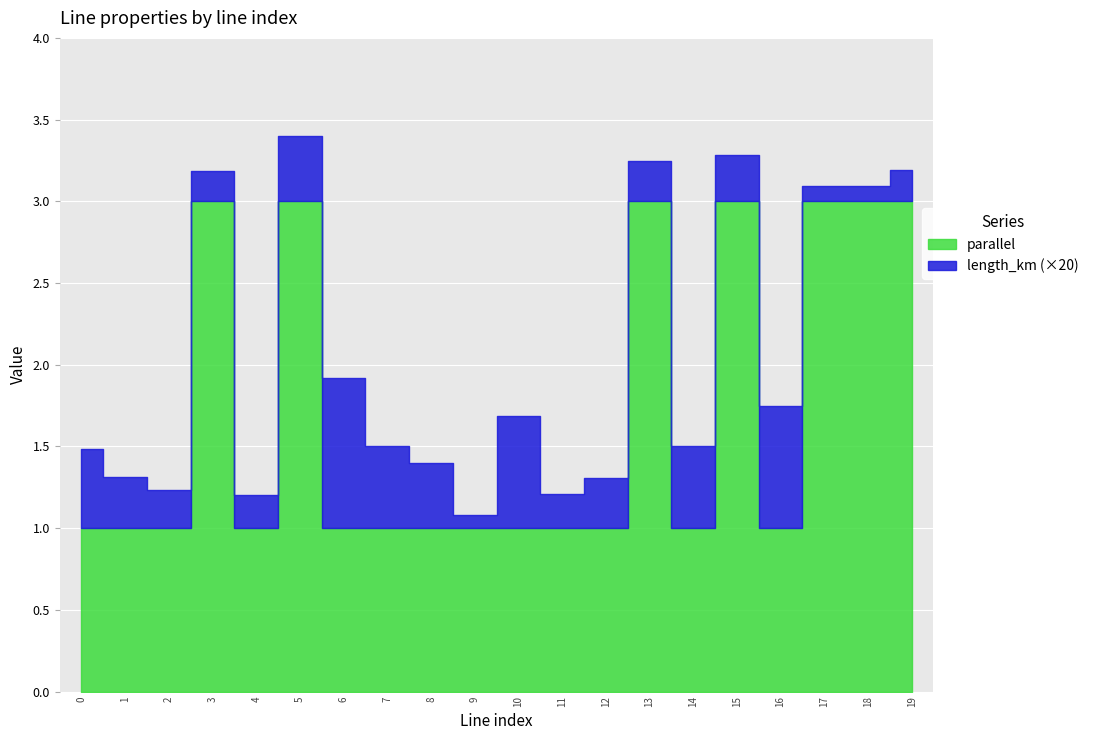

What are all the series names shown in the legend?

length_km, parallel